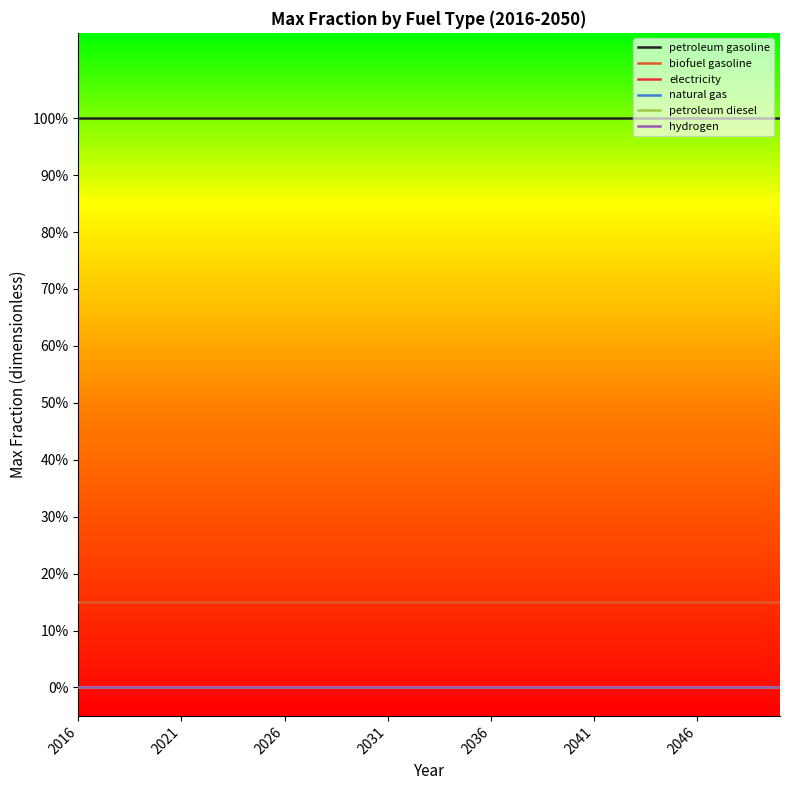

Which series has the largest range (max minus min)?

petroleum gasoline